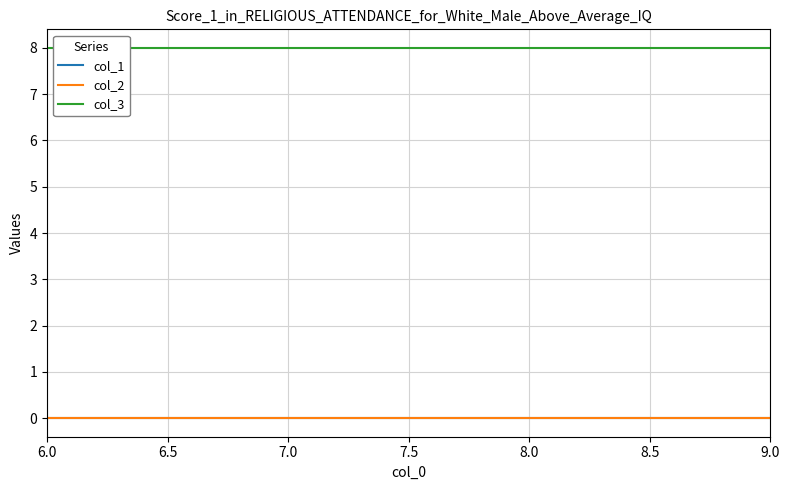

True or false: col_1 and col_2 cross at least once.

False